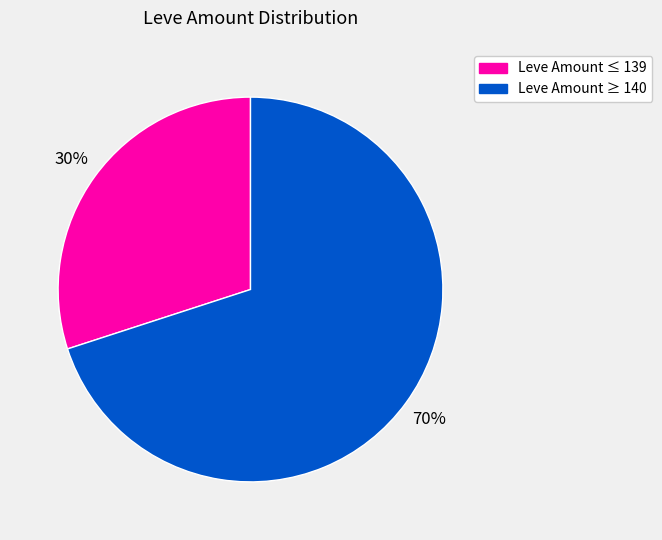

To the nearest percent, what is the average slice percentage?

50%